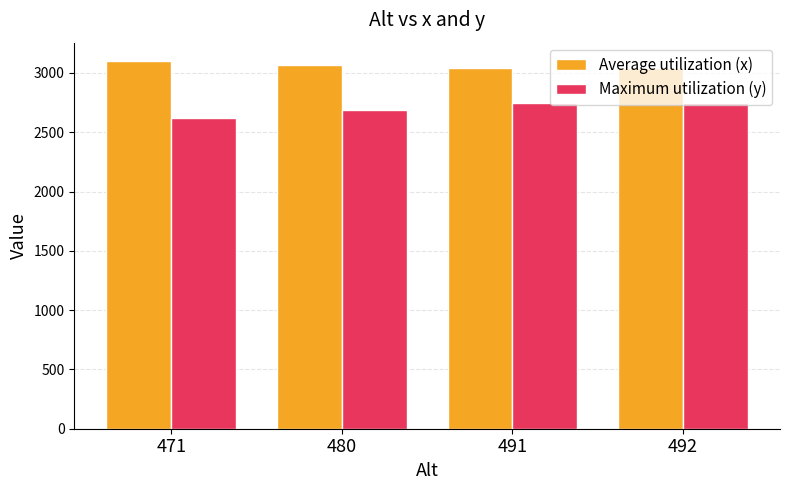

Which series has the largest total across all categories?

Average utilization (x)